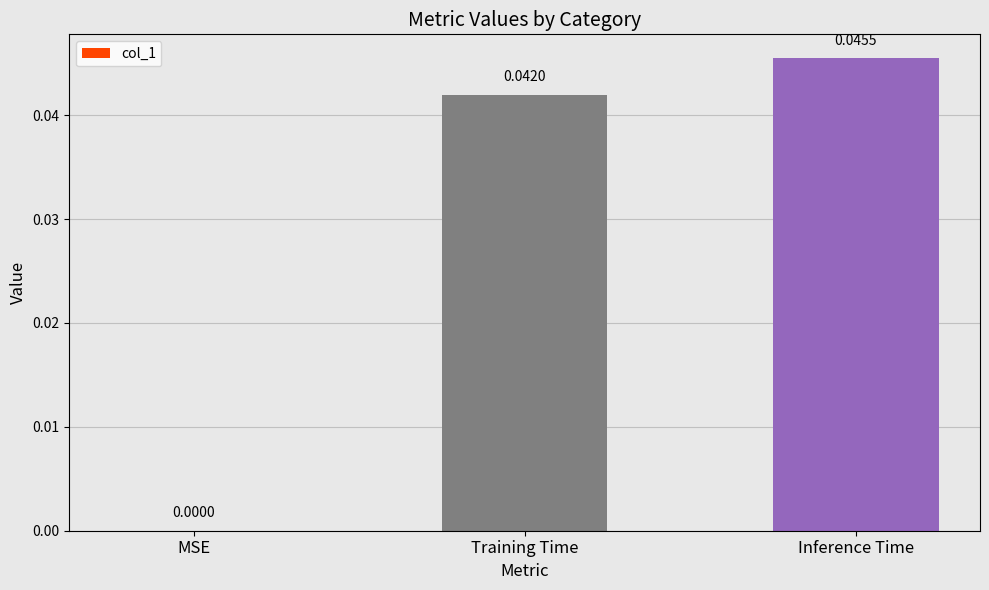

How many series are shown in this chart?

1